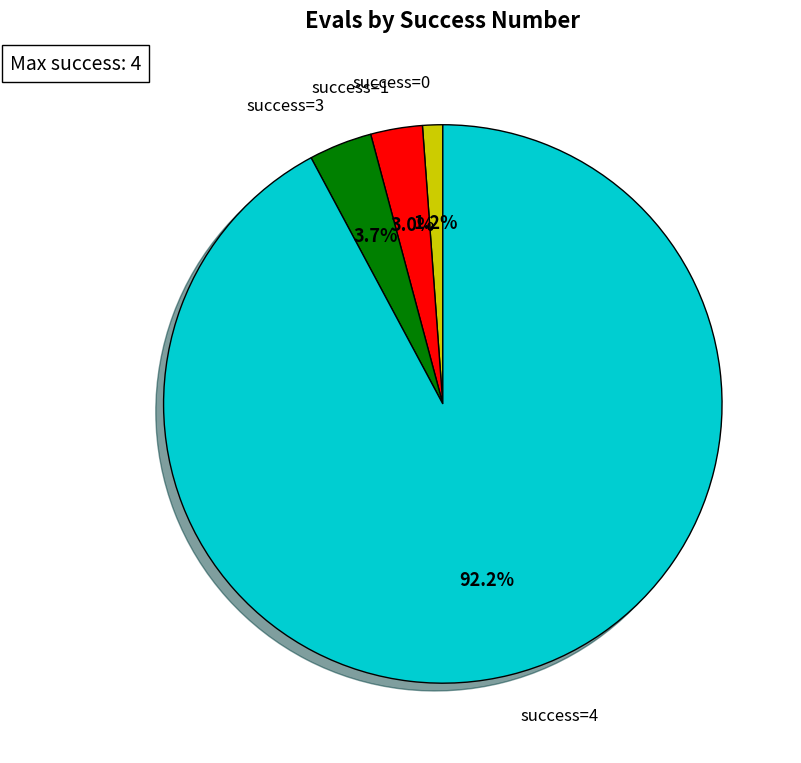

How many segments does this pie chart have?

4